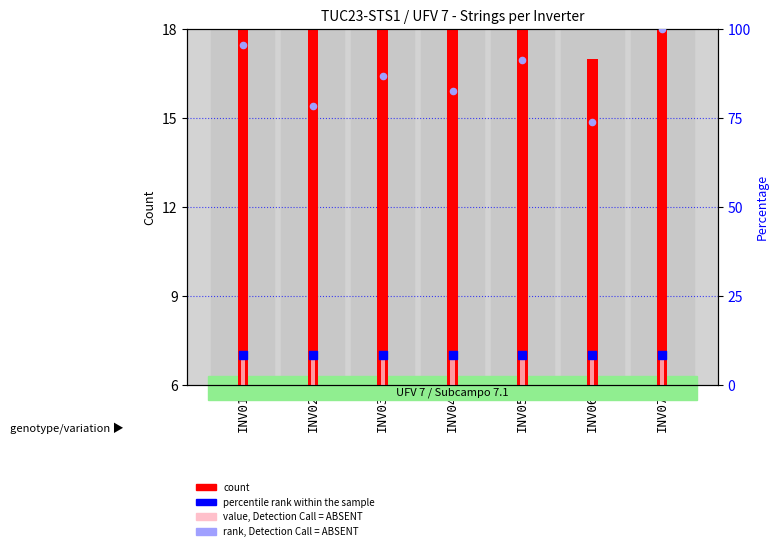

At which category is the sum across all series the highest?

INV07